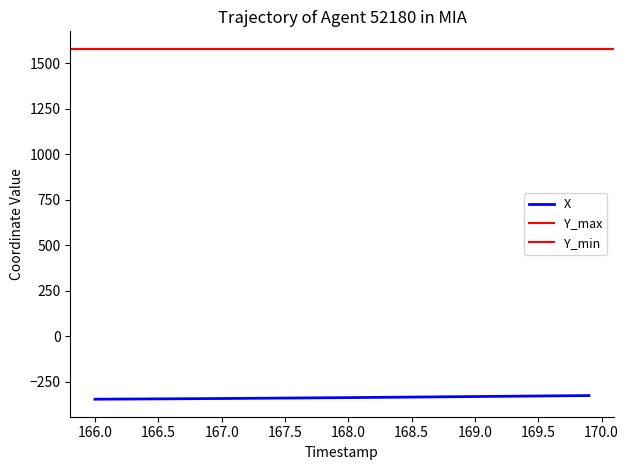

What is the difference between the second highest and minimum values?

19.4